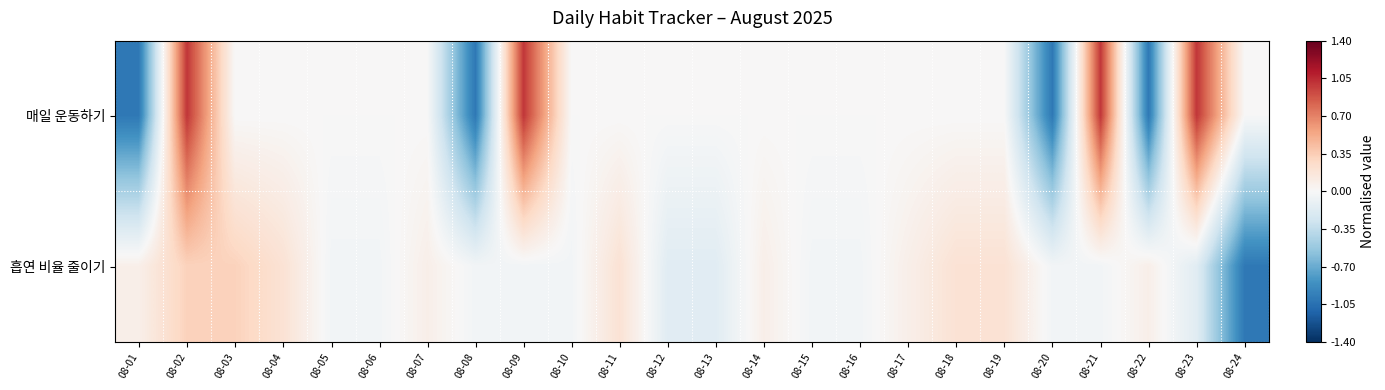

Reading left to right, transcribe all the data shown in this chart.

매일 운동하기: 08-01=-1.0	08-02=1.0	08-03=0.0	08-04=0.0	08-05=0.0	08-06=0.0	08-07=0.0	08-08=-1.0	08-09=1.0	08-10=0.0	08-11=0.0	08-12=0.0	08-13=0.0	08-14=0.0	08-15=0.0	08-16=0.0	08-17=0.0	08-18=0.0	08-19=0.0	08-20=-1.0	08-21=1.0	08-22=-1.0	08-23=1.0	08-24=0.0
흡연 비율 줄이기: 08-01=0.1	08-02=0.3	08-03=0.3	08-04=0.2	08-05=-0.0	08-06=-0.0	08-07=0.1	08-08=-0.0	08-09=-0.0	08-10=-0.0	08-11=0.2	08-12=-0.2	08-13=-0.2	08-14=0.1	08-15=-0.0	08-16=-0.0	08-17=0.1	08-18=0.2	08-19=0.2	08-20=-0.0	08-21=-0.0	08-22=0.1	08-23=-0.2	08-24=-1.0